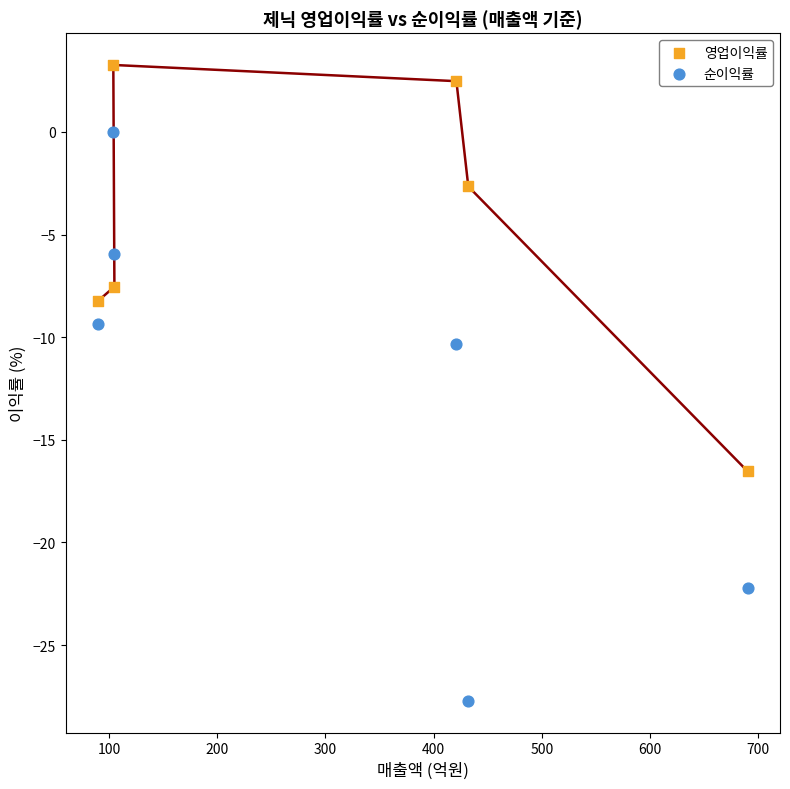

Which series contains the lowest Y value?

순이익률